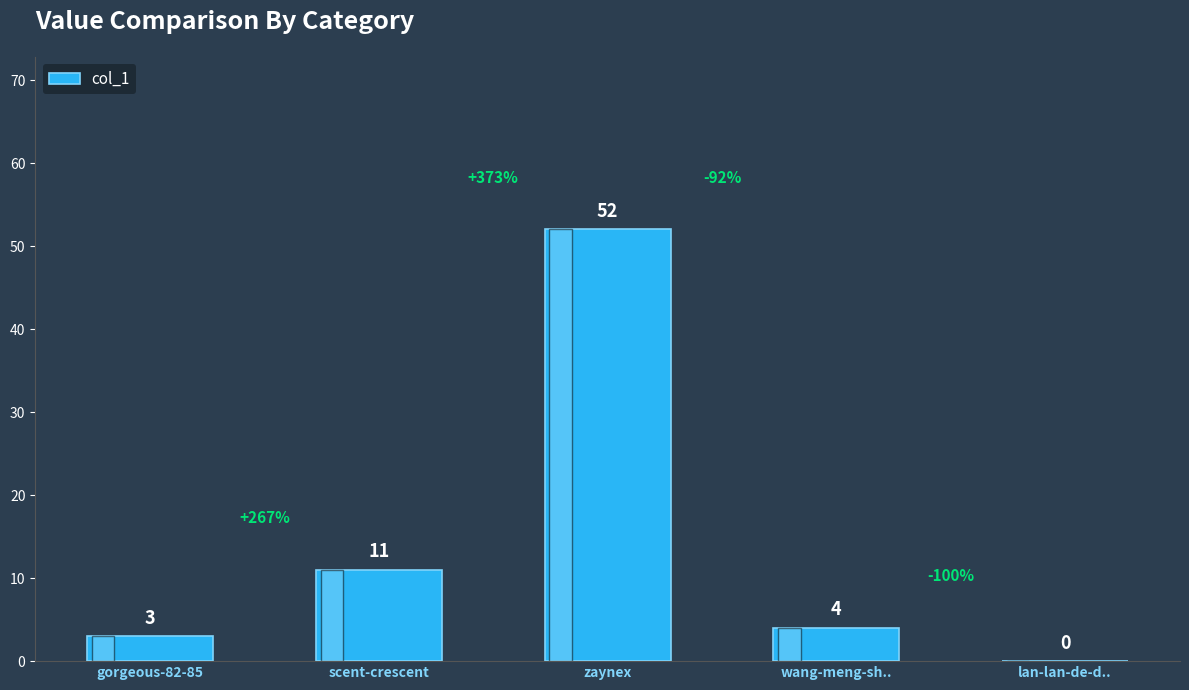

How many positive values are there?

4